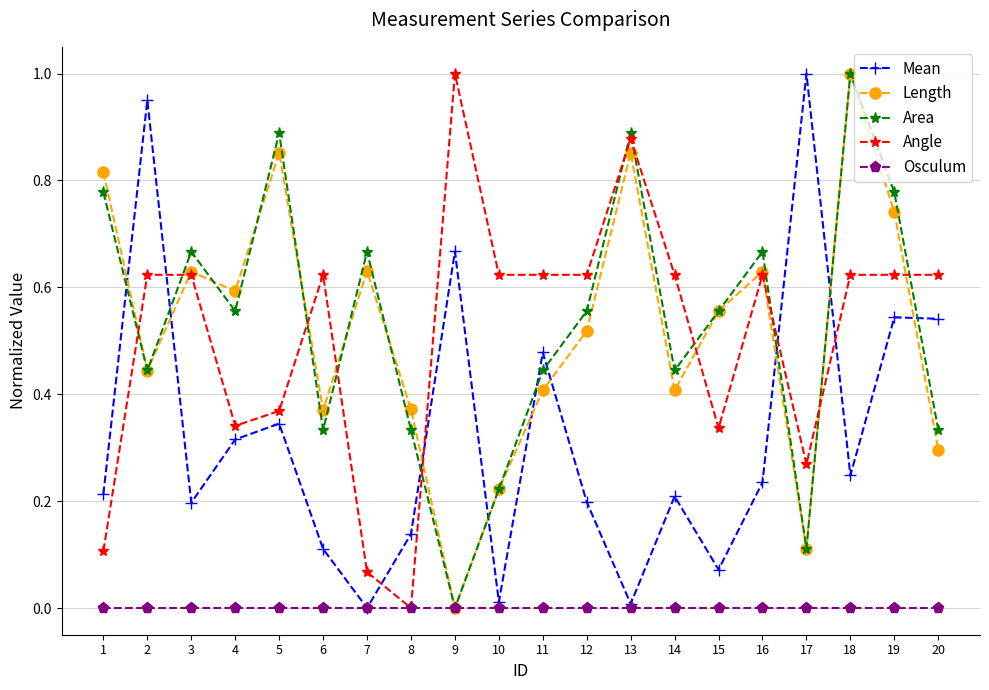

Between which two adjacent categories do Mean and Length first intersect?

1 and 2